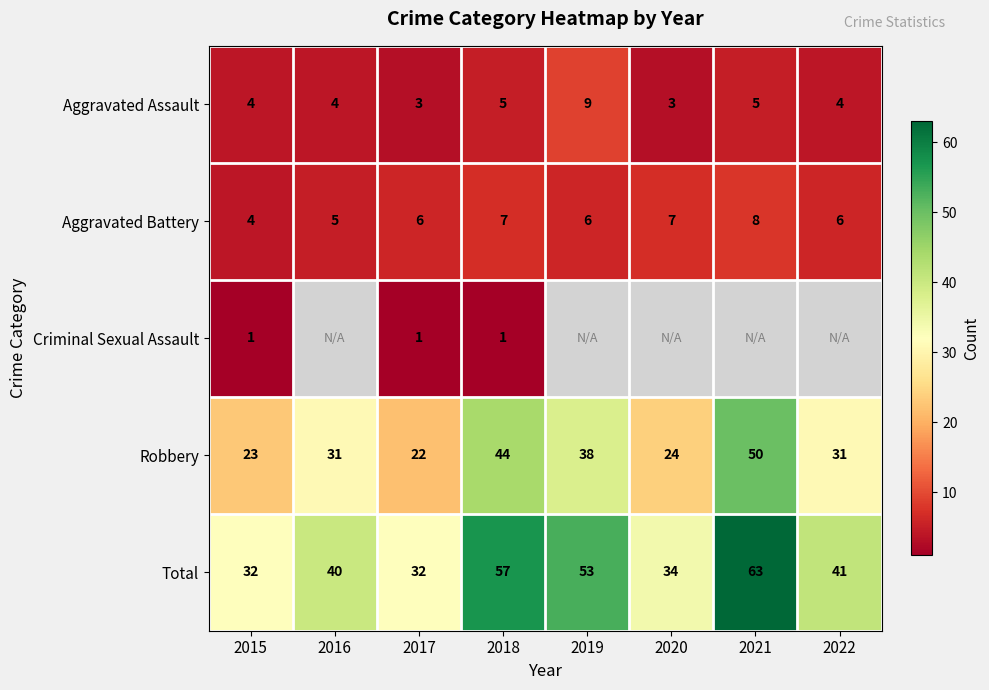

Between 2017 and 2018, which series saw the biggest shift?

Total